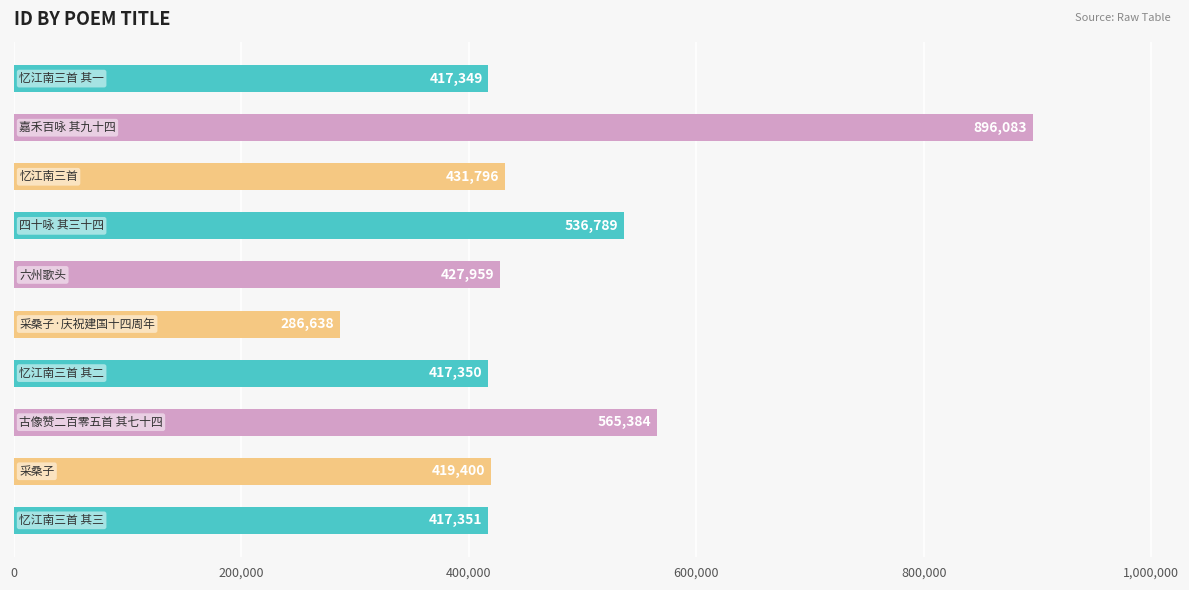

What is the greatest value displayed?

896083